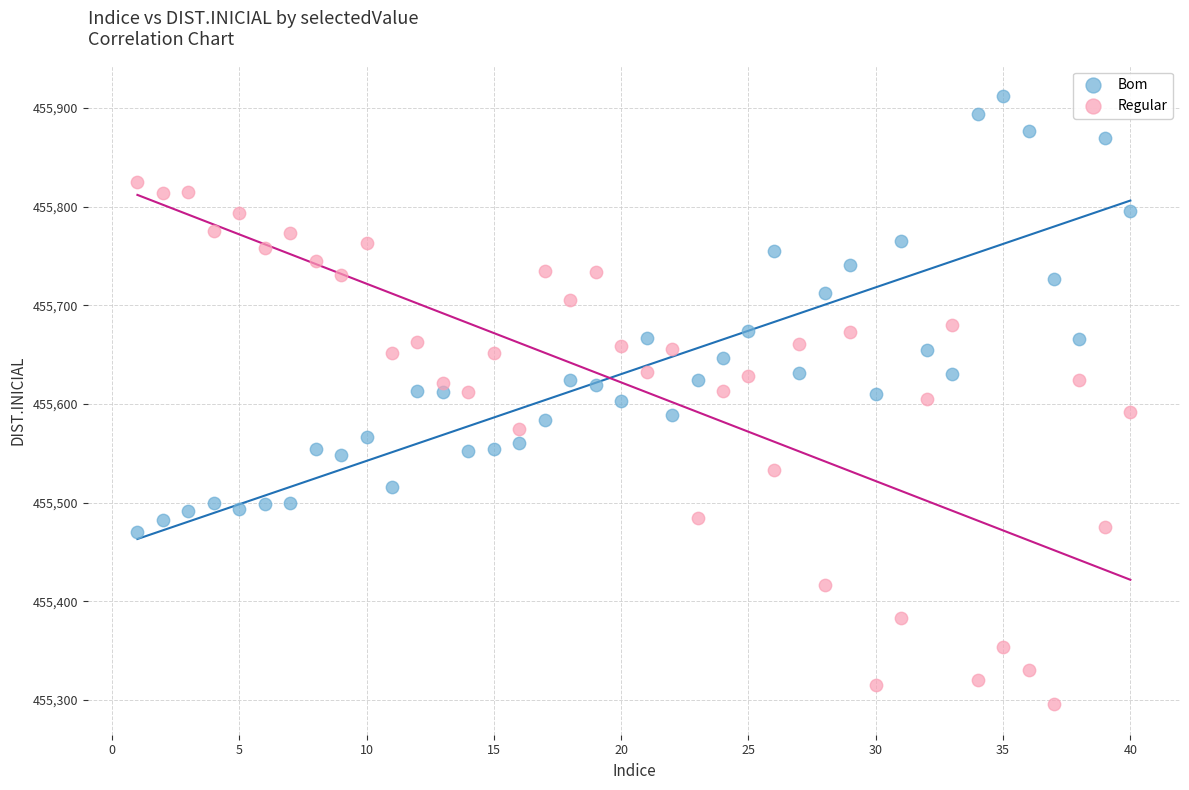

Which series reaches the minimum Y coordinate?

Regular